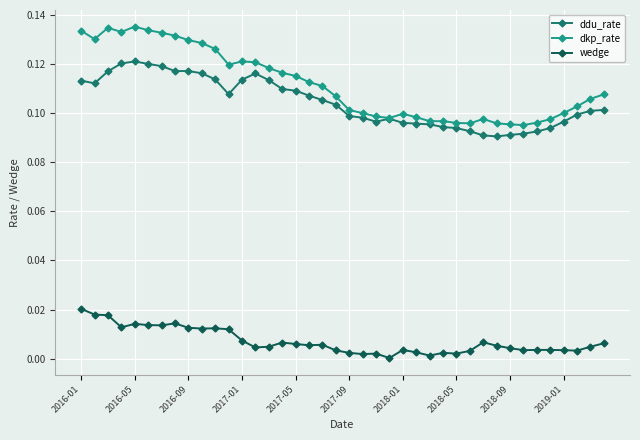

True or false: wedge and dkp_rate cross at least once.

False